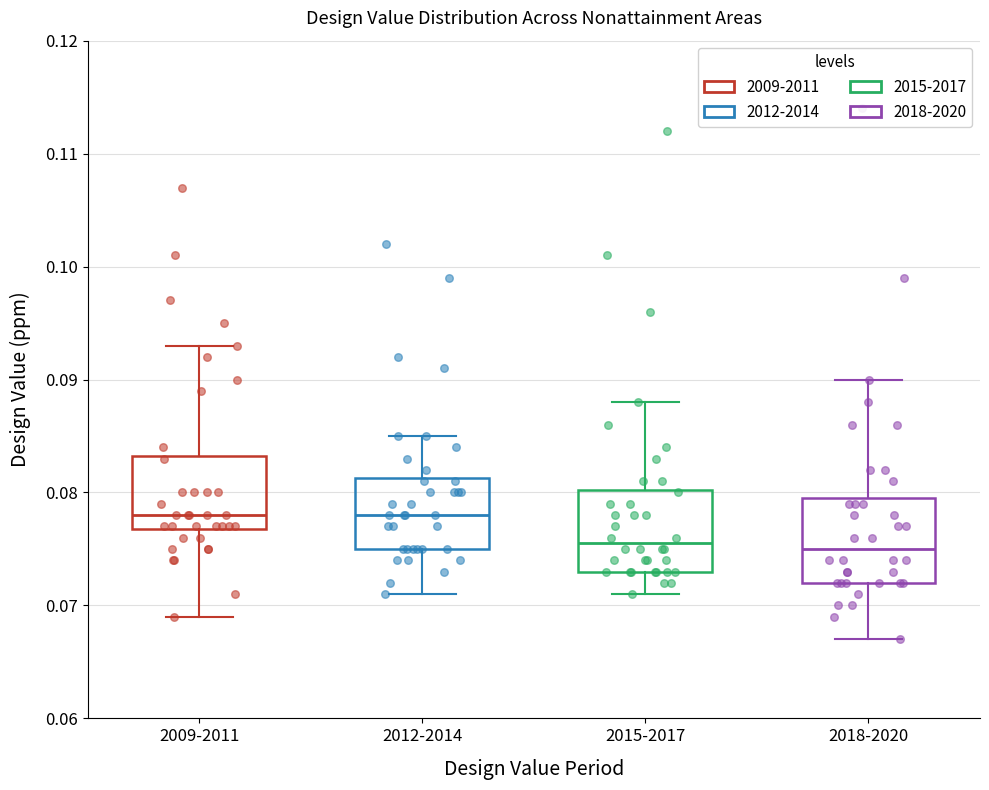

Reading left to right, read every box against the y-axis: the position of its median line, the range the box covers, and the ends of its whiskers. The values are not printed on the chart, so give them approximately, as read against the axis.

2009-2011: median 0.078, box 0.077 to 0.083, whiskers 0.069 to 0.093
2012-2014: median 0.078, box 0.075 to 0.081, whiskers 0.071 to 0.085
2015-2017: median 0.076, box 0.073 to 0.080, whiskers 0.071 to 0.088
2018-2020: median 0.075, box 0.072 to 0.080, whiskers 0.067 to 0.090